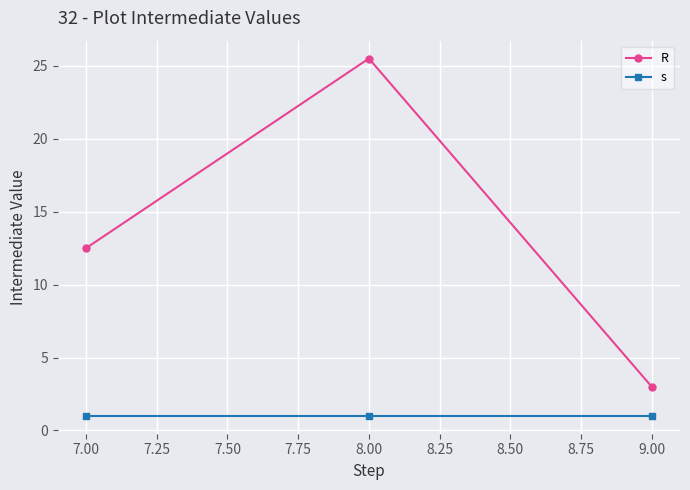

Which series has the largest total across all categories?

R